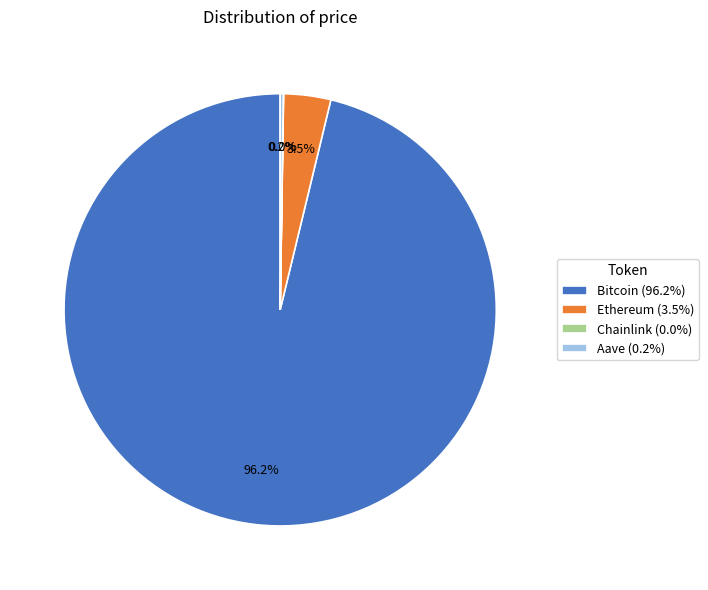

Is there a majority slice in this chart?

Yes